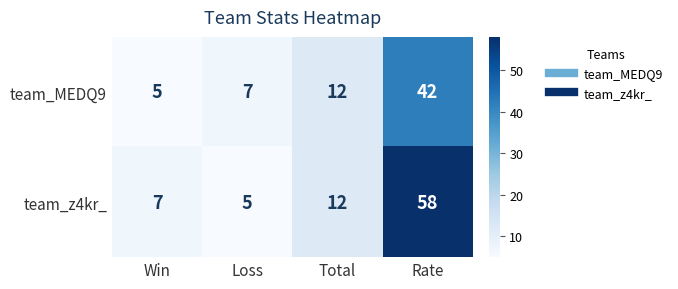

Is it true that team_MEDQ9 equals 42 at Rate?

True